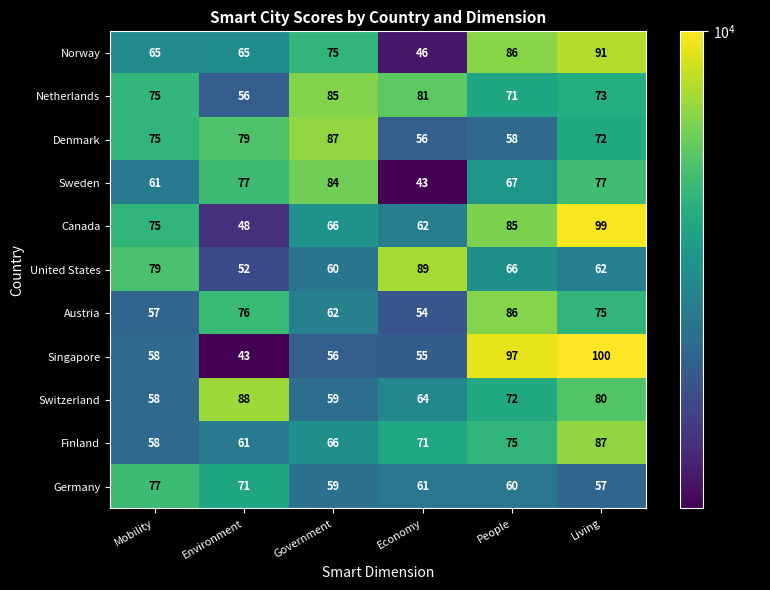

The Netherlands series shows 26 at Environment. True or false?

False